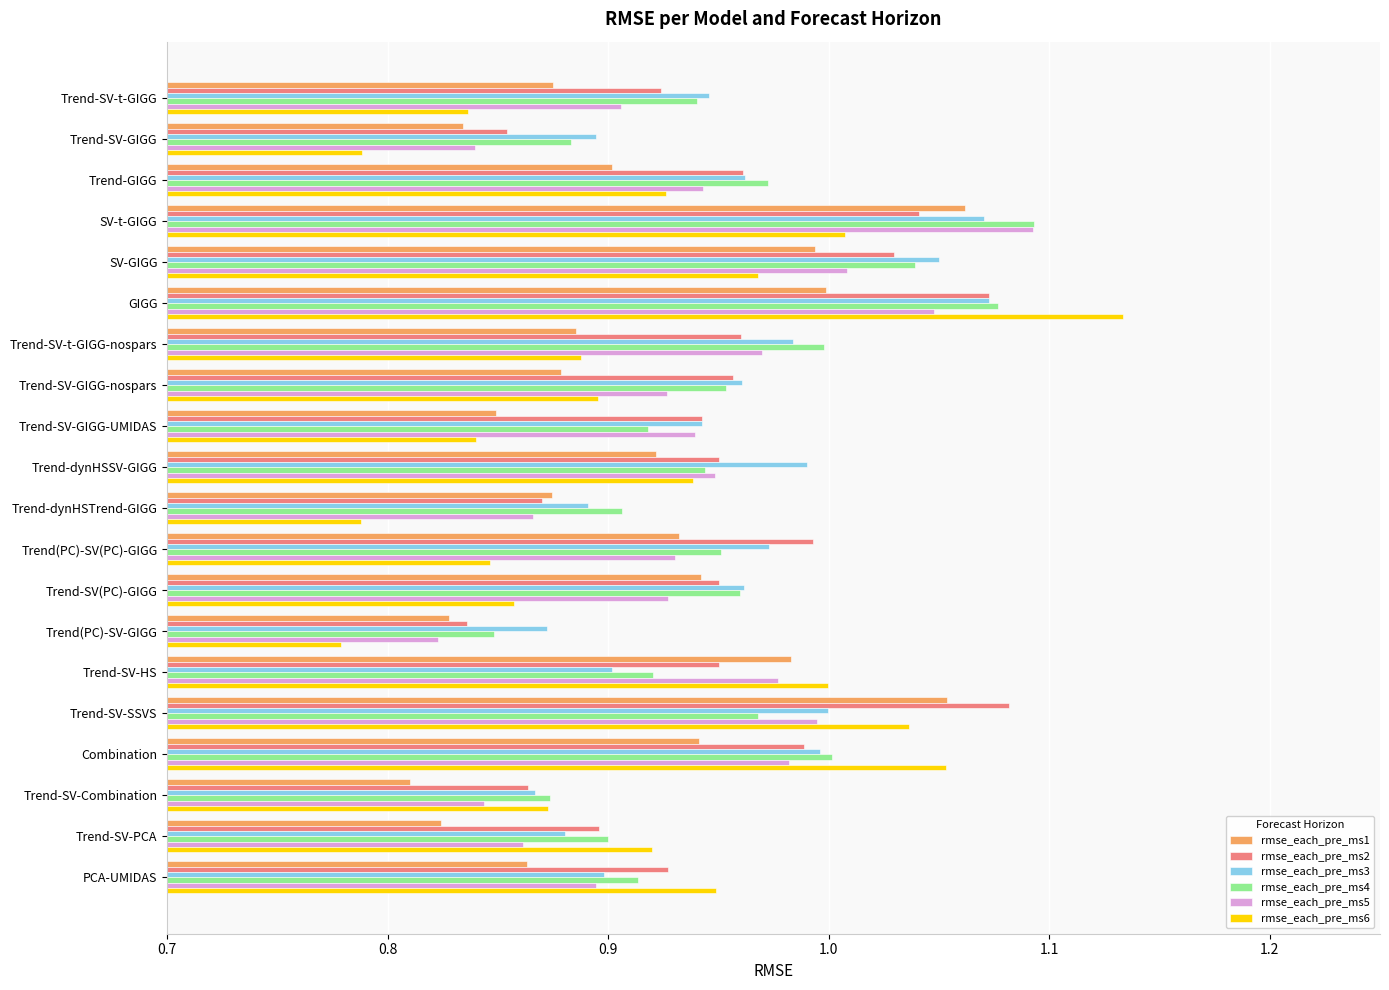

What is the total value across all series at Combination?

6.0